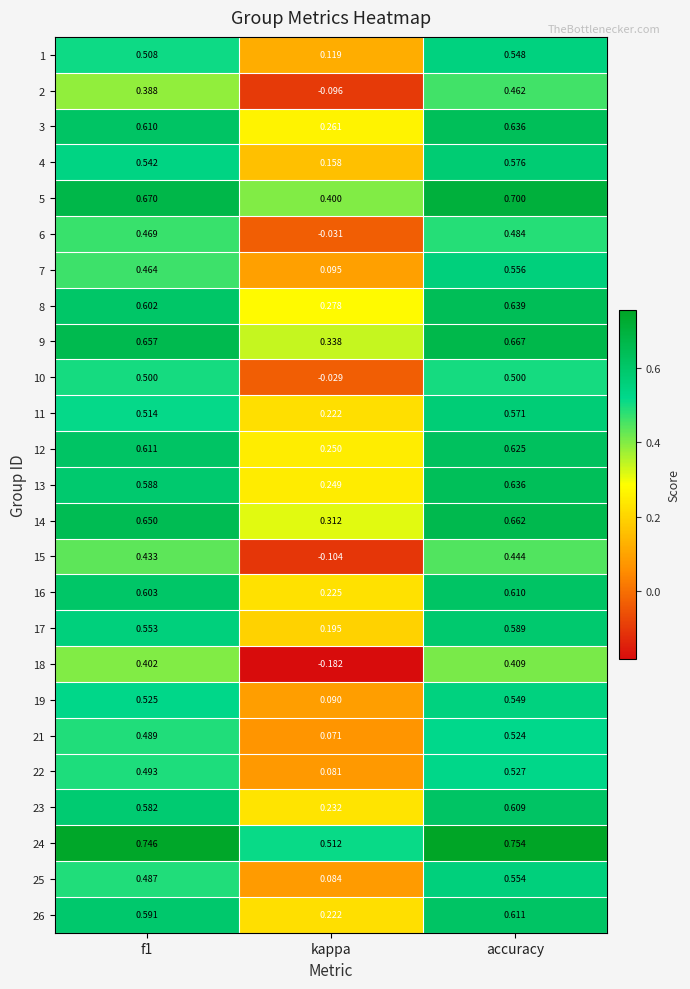

Is the value of 13 at kappa greater than the value of 11 at kappa?

Yes